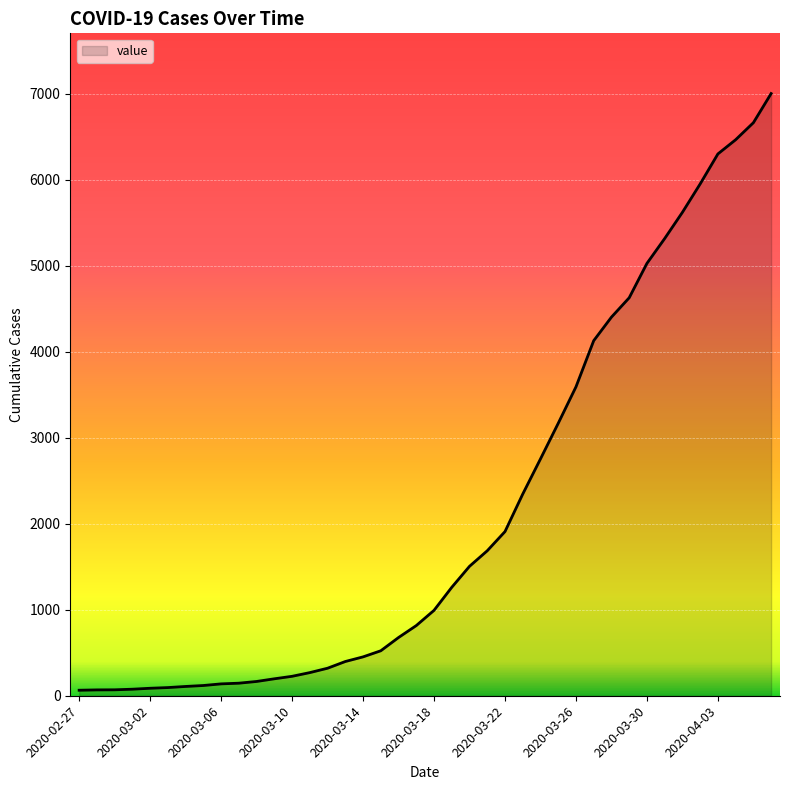

What is the greatest value displayed?

7003